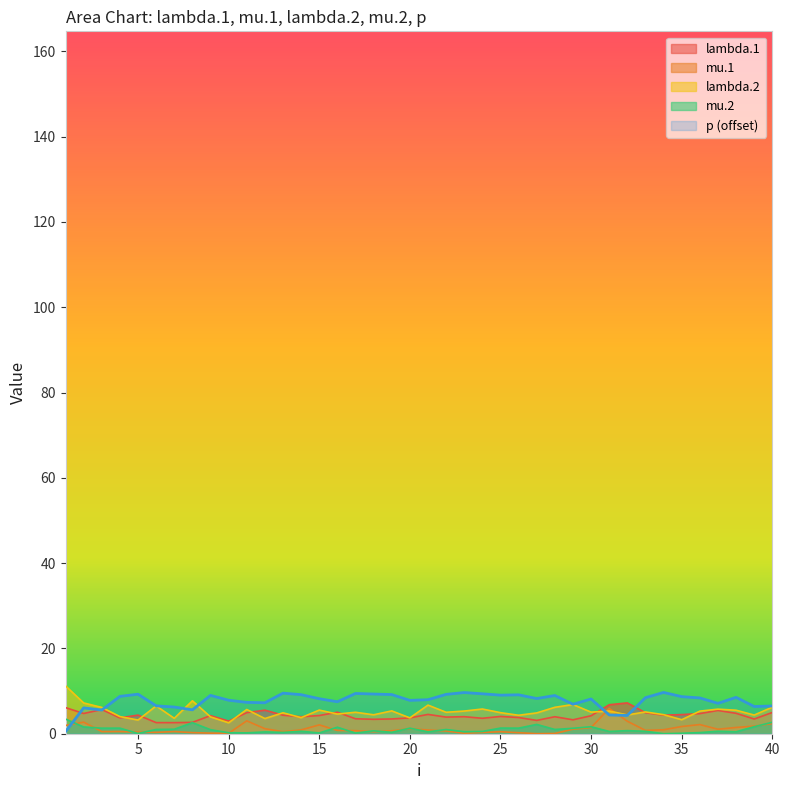

What is the difference between the second highest and minimum values in the mu.2 series?

2.7